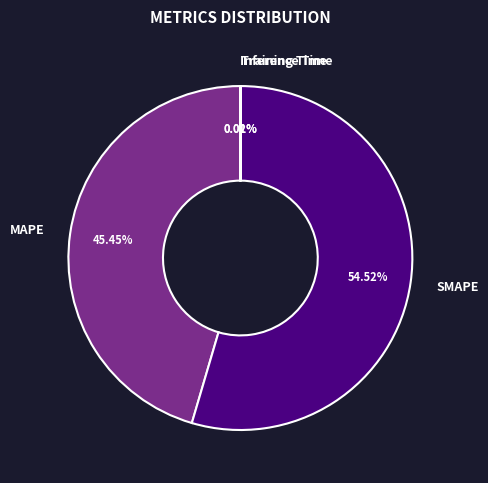

Does any single category account for the majority?

Yes